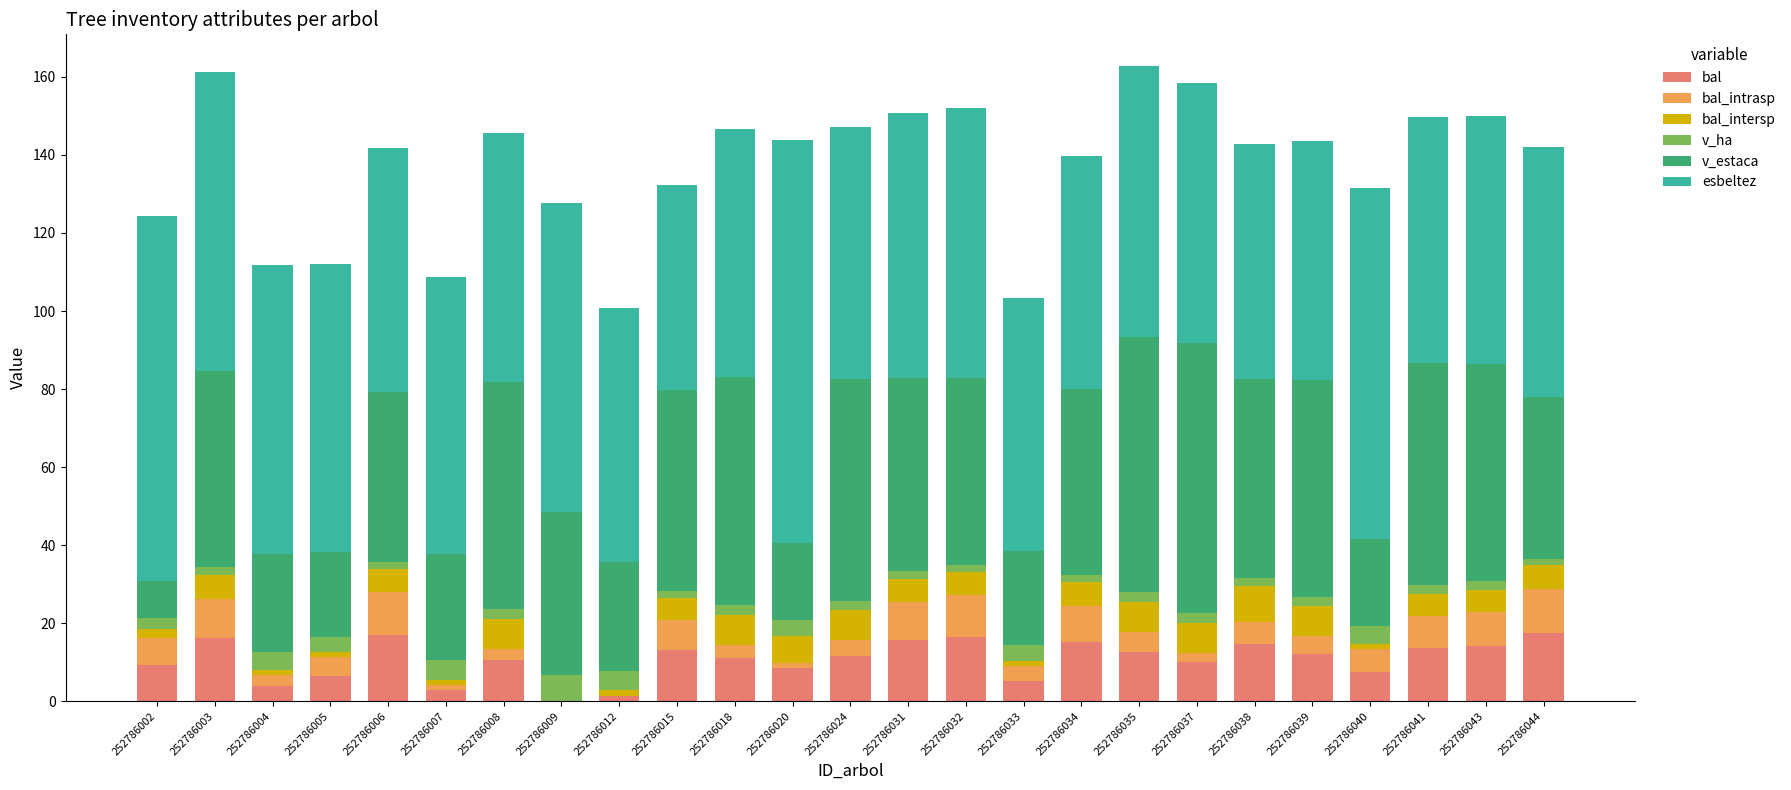

Count the number of data series in this chart.

6